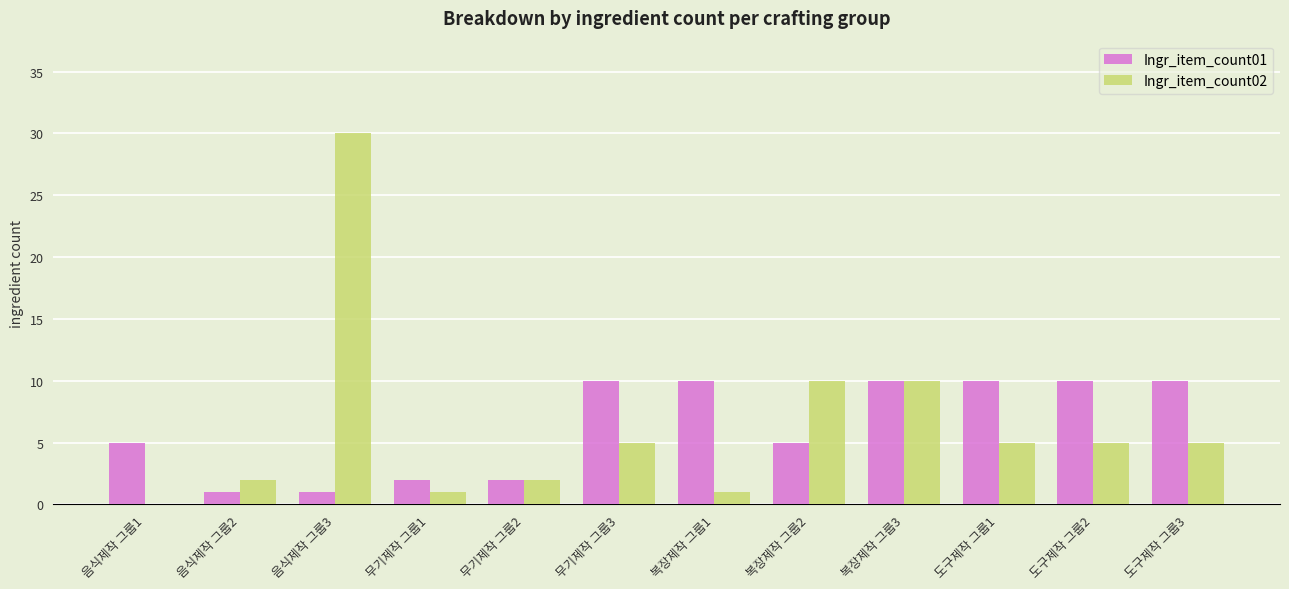

Where does the Ingr_item_count02 series first go above 5?

음식제작 그룹3